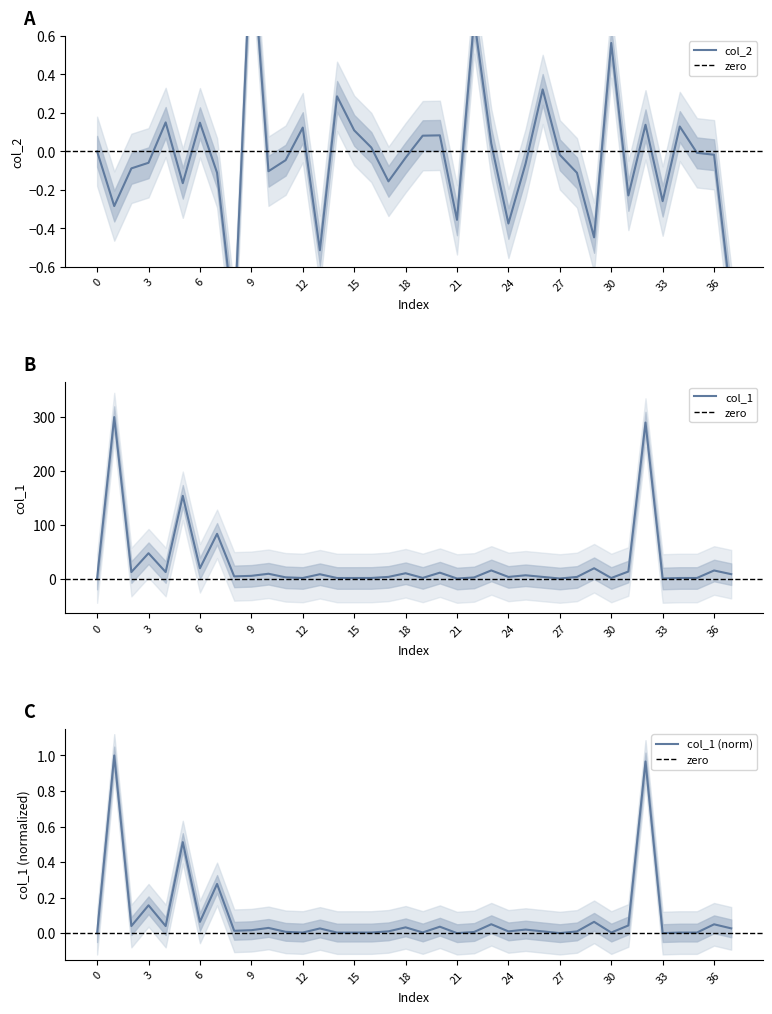

What is the total value across all series at 12?

1.1